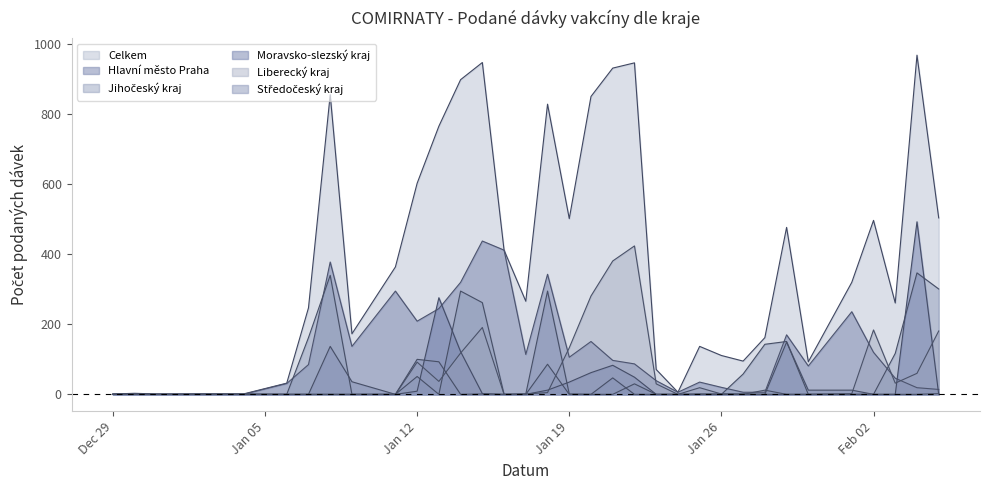

List the series in order of their peak value, highest first.

Celkem, Moravsko-slezský kraj, Hlavní město Praha, Liberecký kraj, Jihočeský kraj, Středočeský kraj